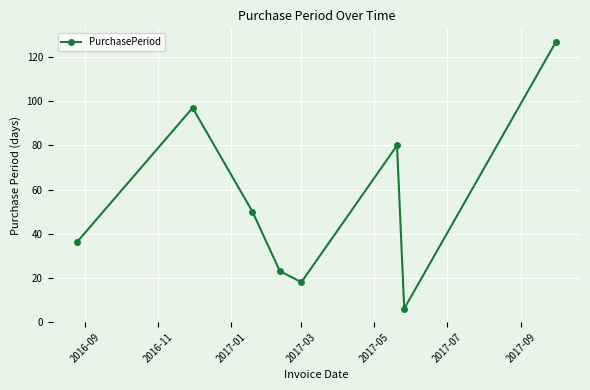

What is the value of the 4th point from the left?

23